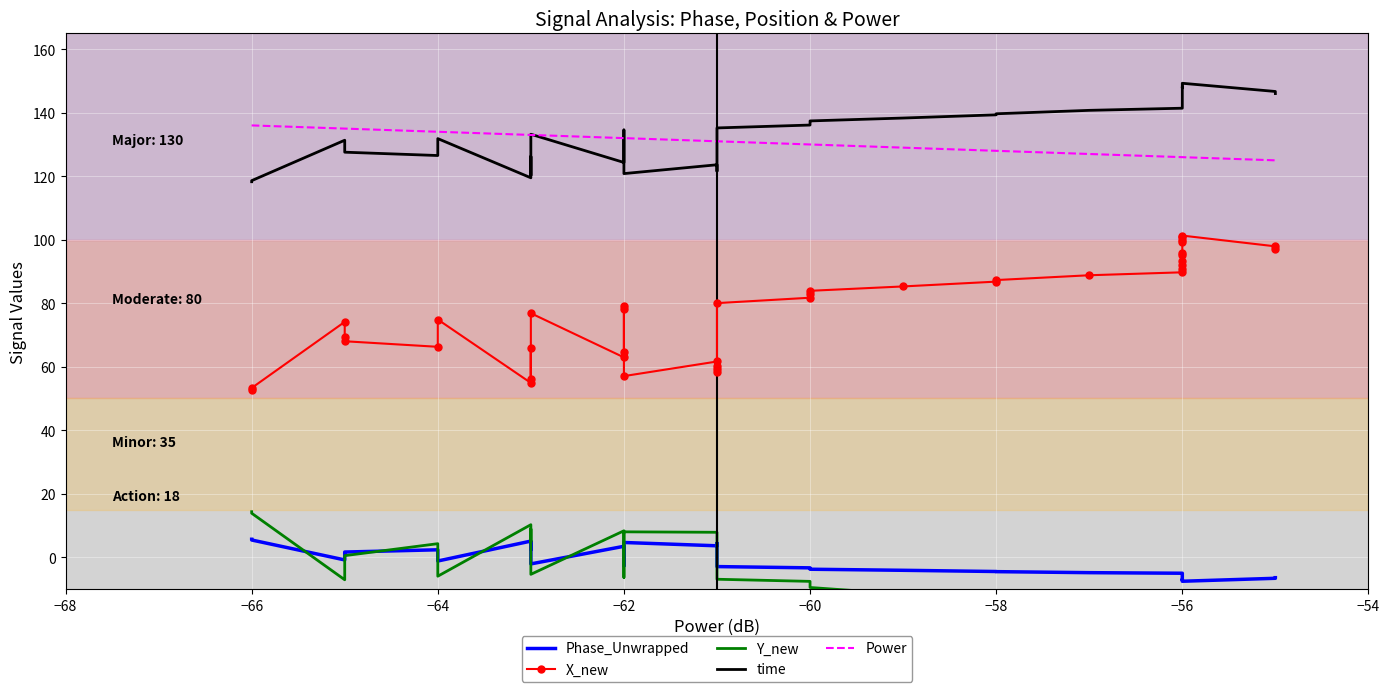

Which series has the widest spread of values?

Y_new